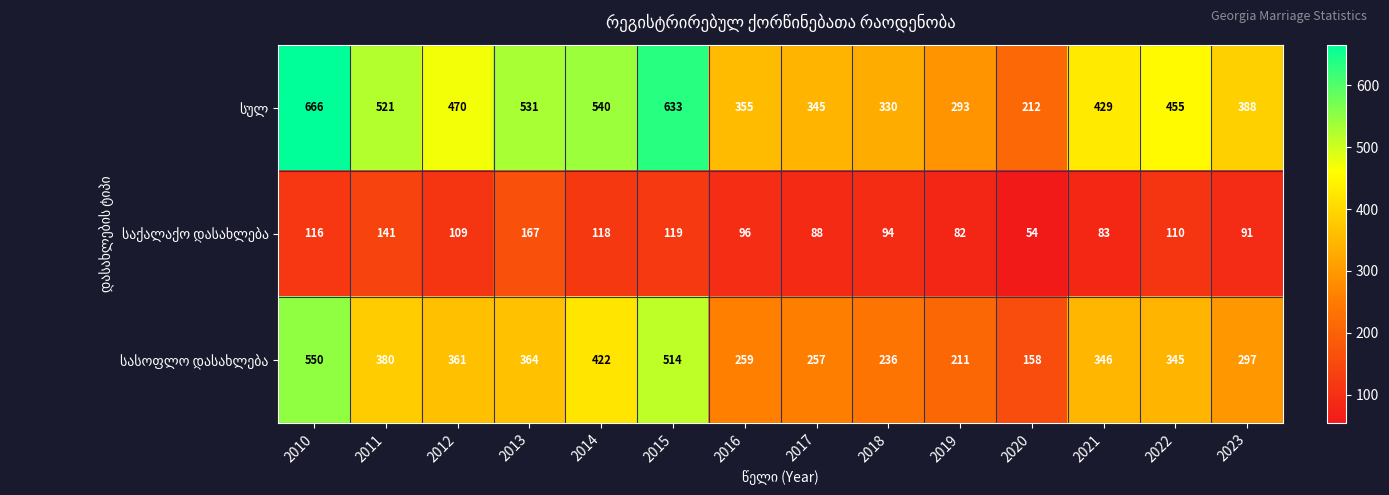

How many data points does each series have?

14